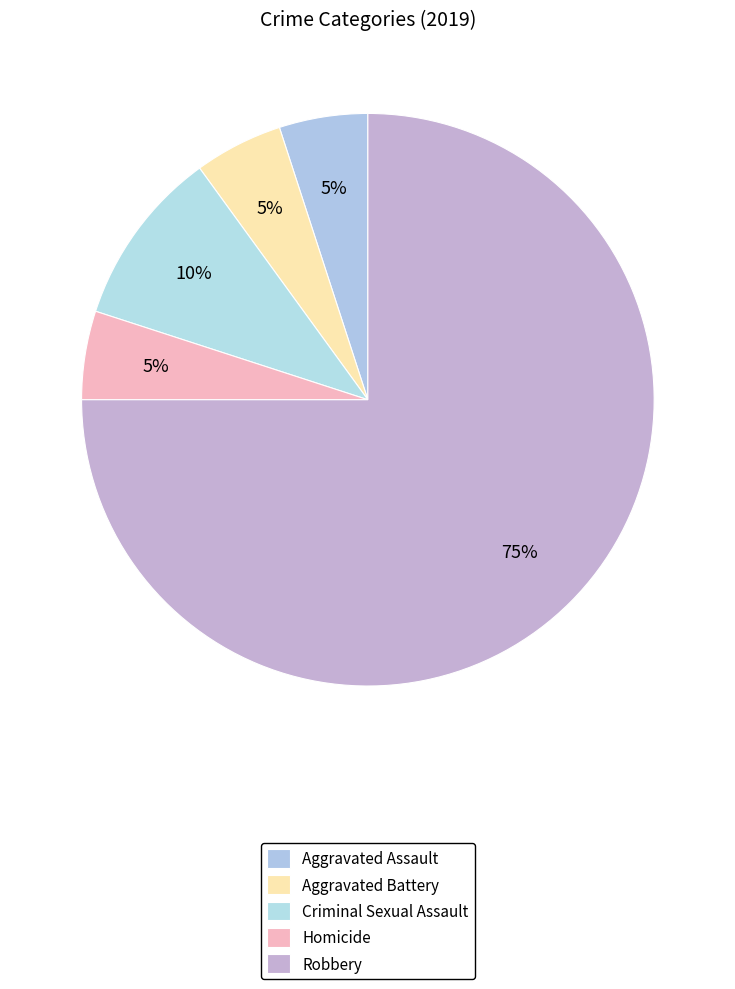

Does Robbery represent more than half of the total?

Yes